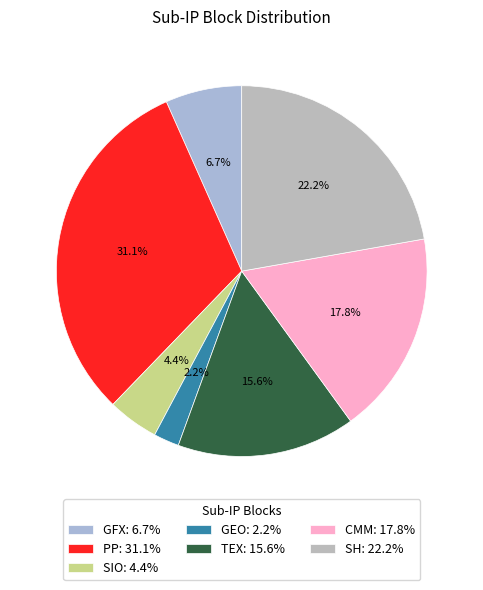

Is there a majority slice in this chart?

No